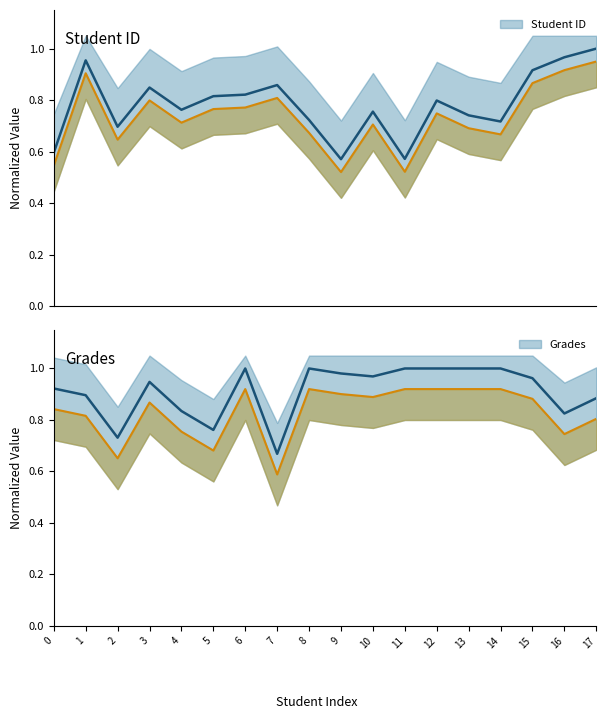

Which series changed the most between 6 and 7?

Grades